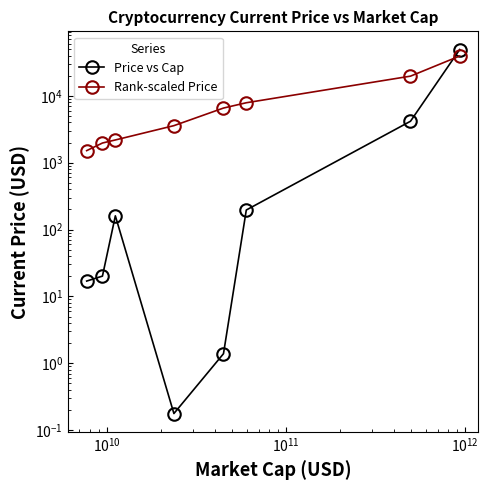

How many intersections are there between Price vs Cap and Rank-scaled Price?

1